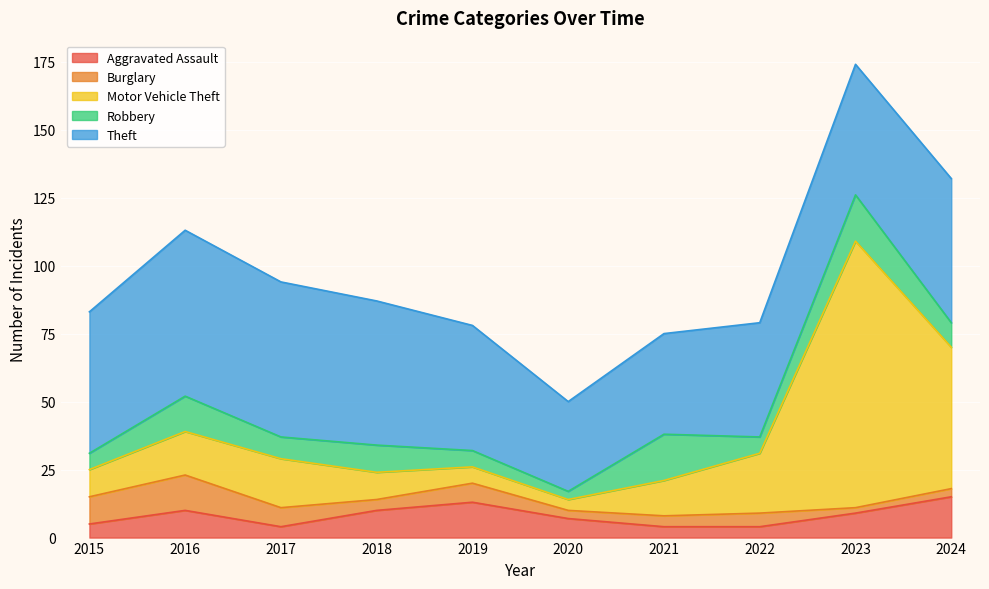

Is it true that Theft equals 12 at 2018?

False